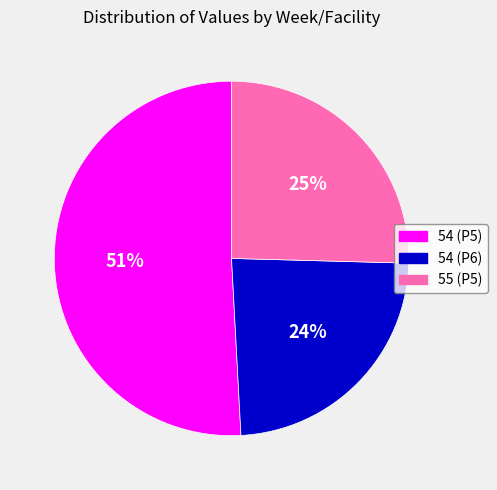

True or false: 54 (P6) accounts for 24% of the total.

True